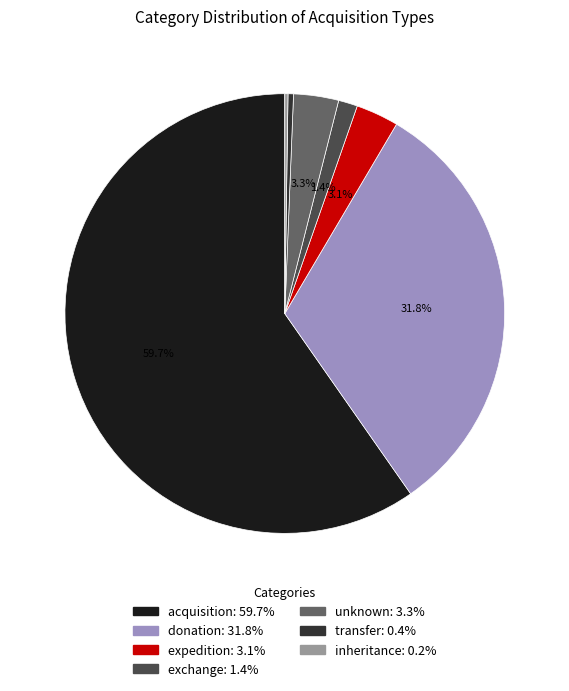

To the nearest percent, what is the average slice percentage?

14%